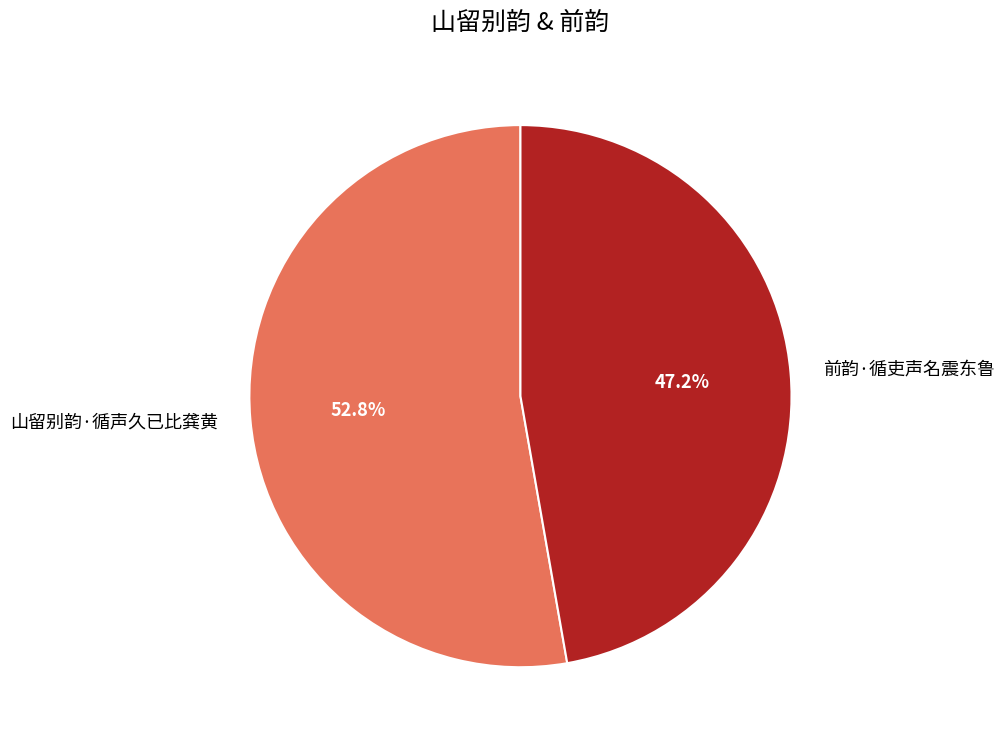

To the nearest percent, what is the difference between the largest and smallest slice percentages?

6%